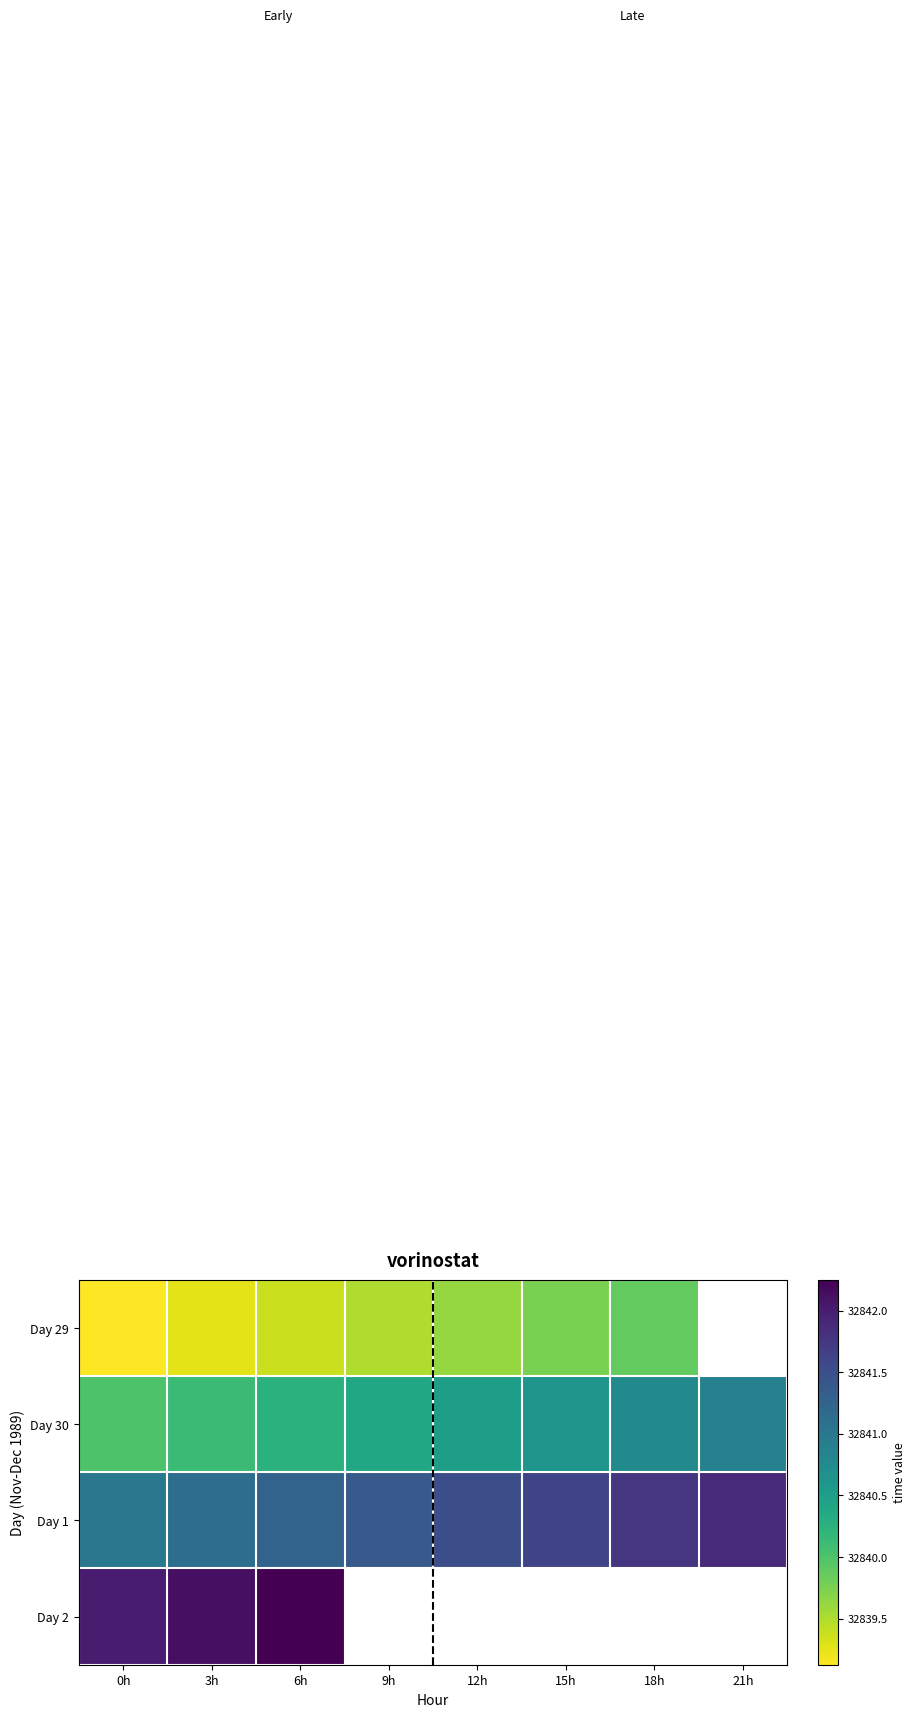

What is the maximum value shown in the chart?

32842.2